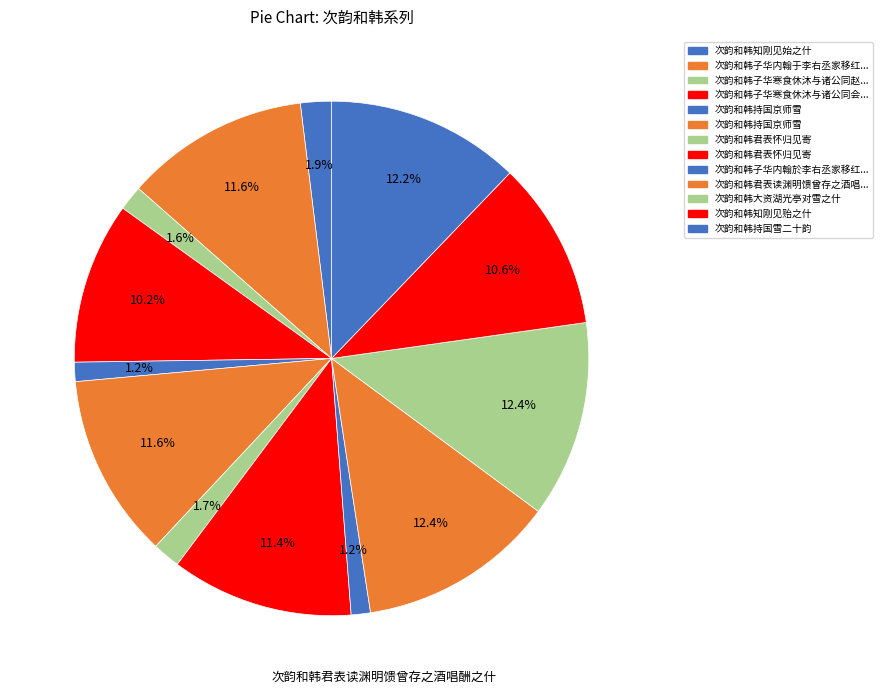

How many segments does this pie chart have?

13